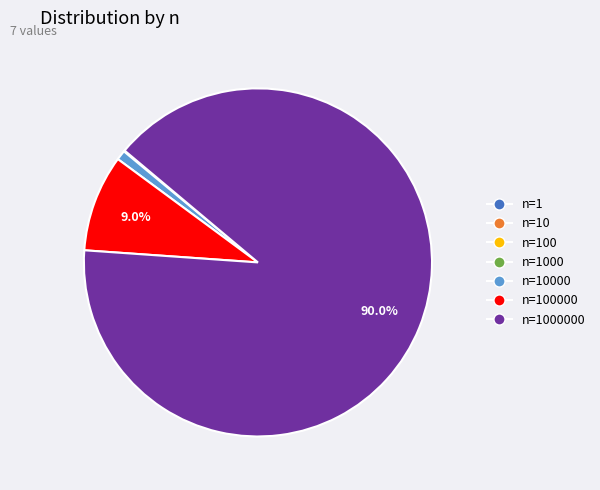

Does any single category account for the majority?

Yes